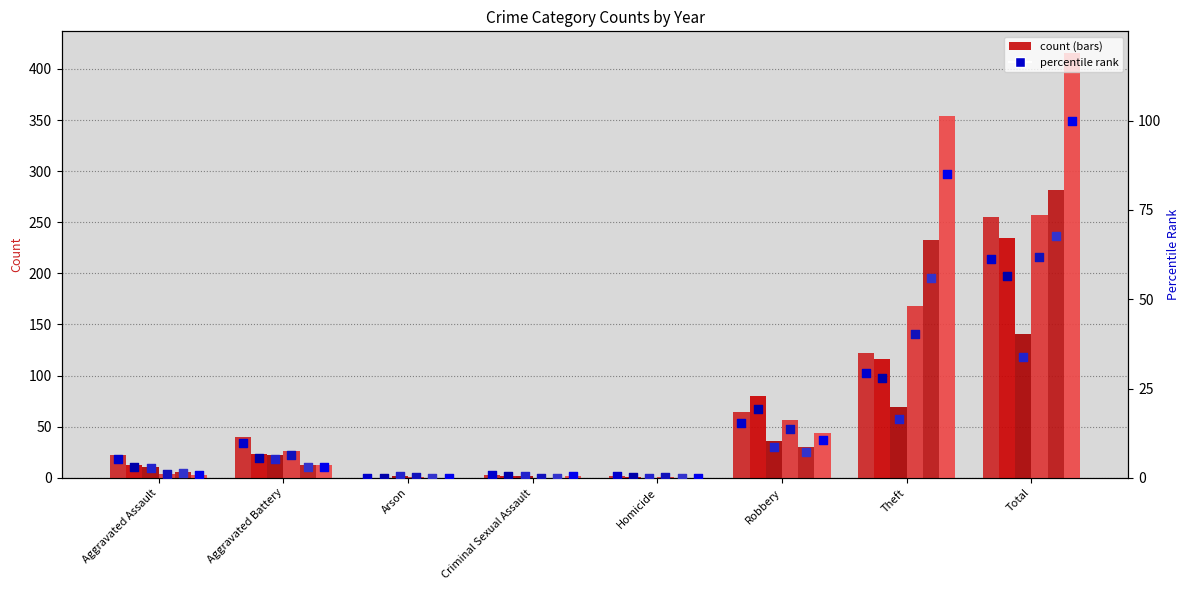

At which category is the sum across all series the highest?

Total